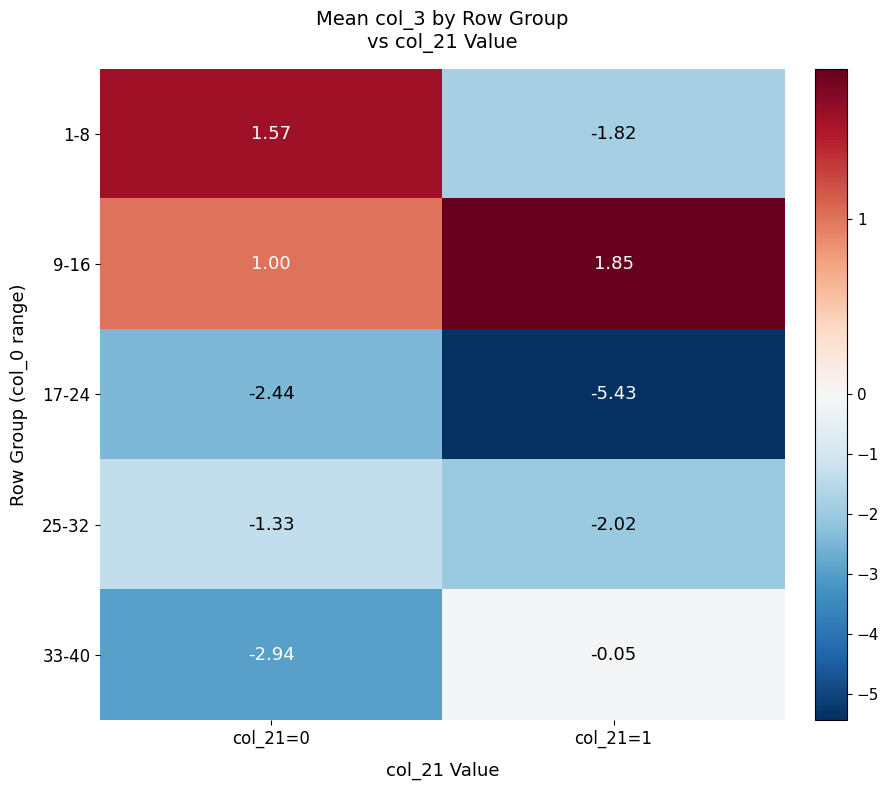

Is the value of 9-16 at col_21=0 greater than the value of 25-32 at col_21=0?

Yes